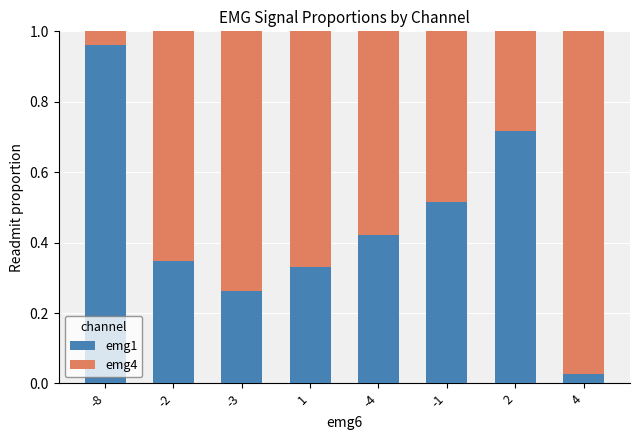

At which label does emg1 reach its peak?

-8